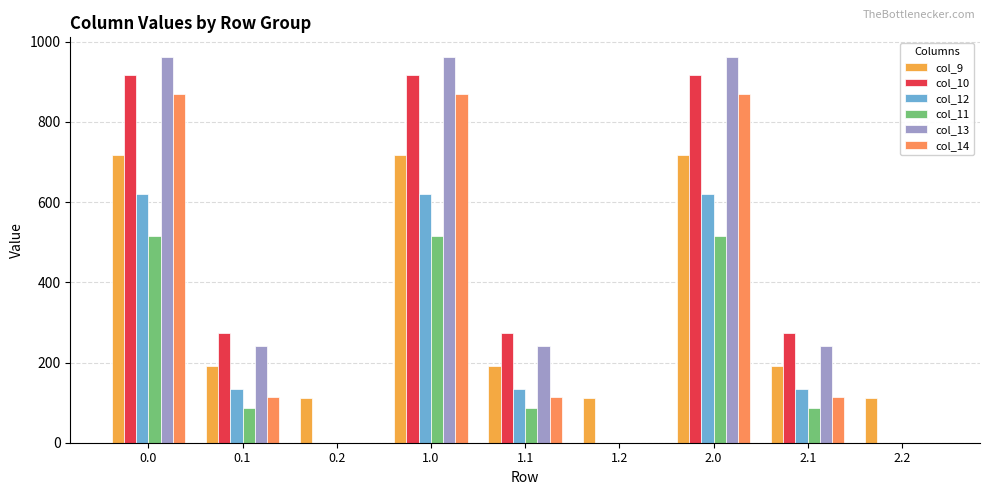

What is the difference between the second highest and minimum values in the col_10 series?

916.2